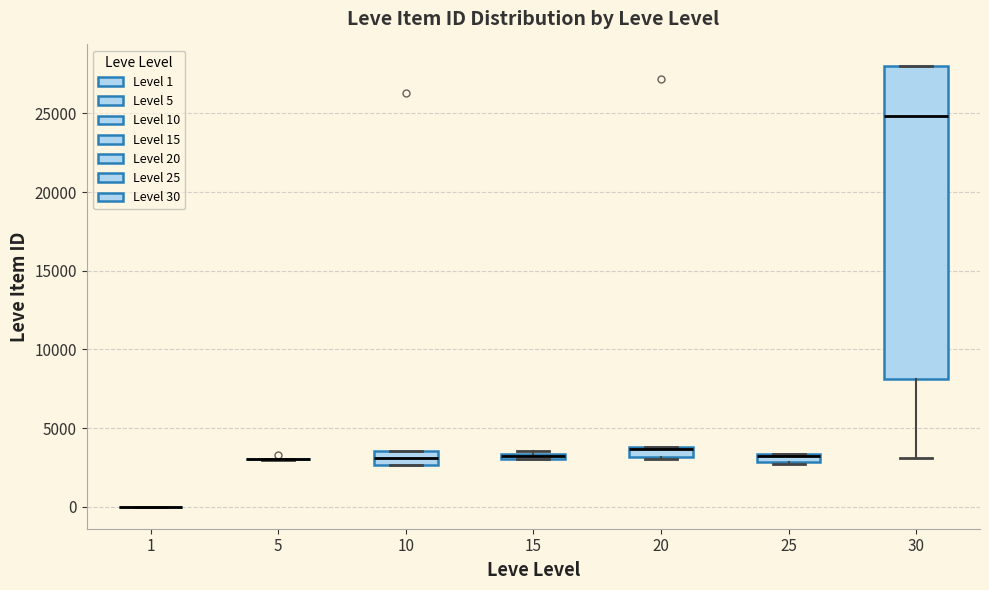

Which box is the tallest, from its lower edge to its upper edge?

30